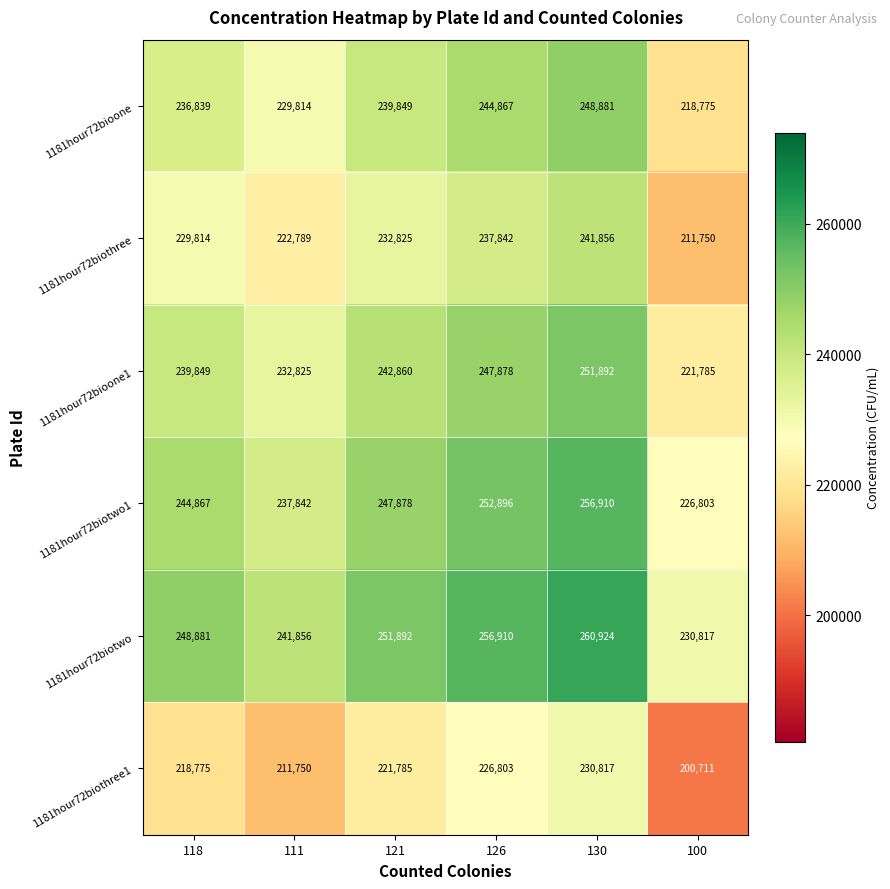

What is the sum of all 1181hour72biothree1 values?

1310641